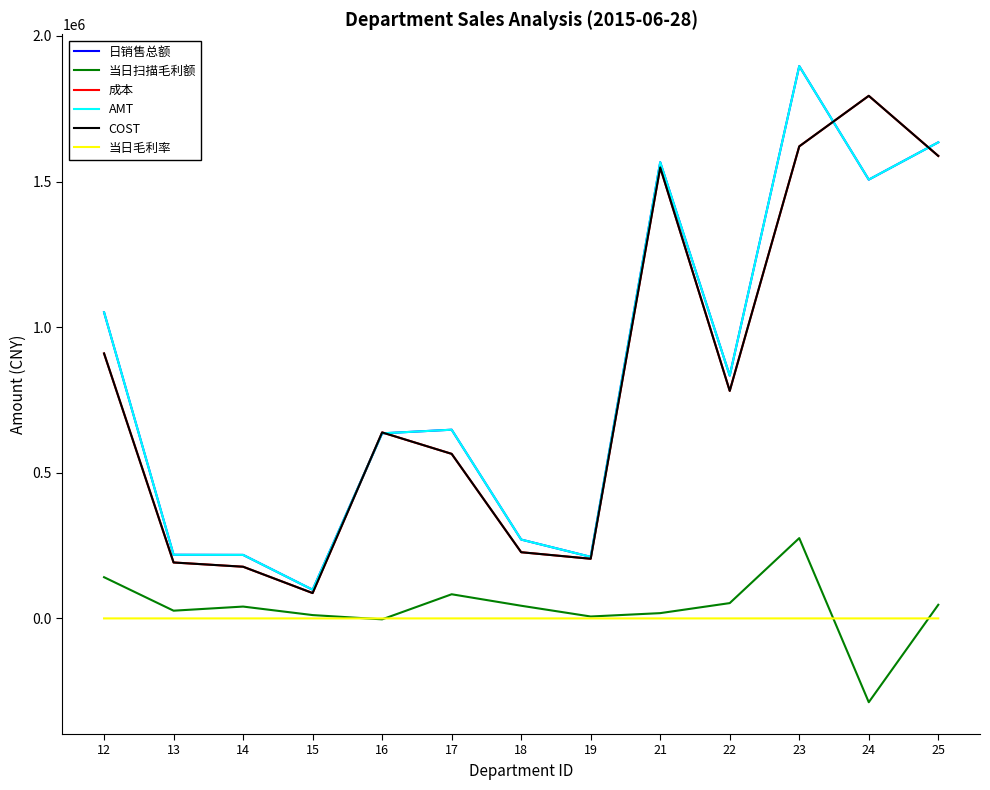

At how many categories does at least one series exceed 1000842?

5